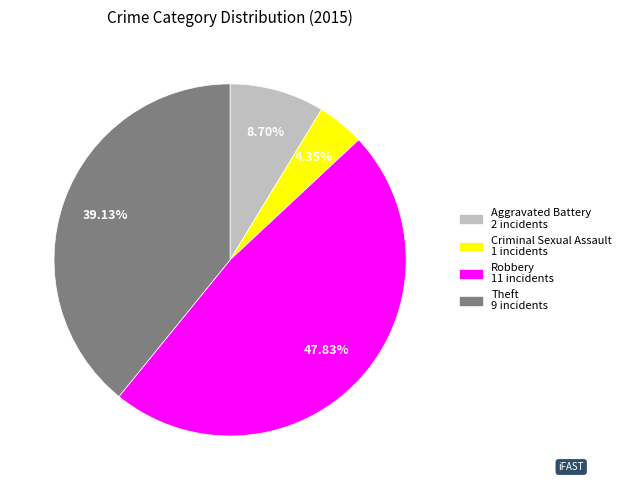

Does Aggravated Battery account for over 50% of the chart?

No